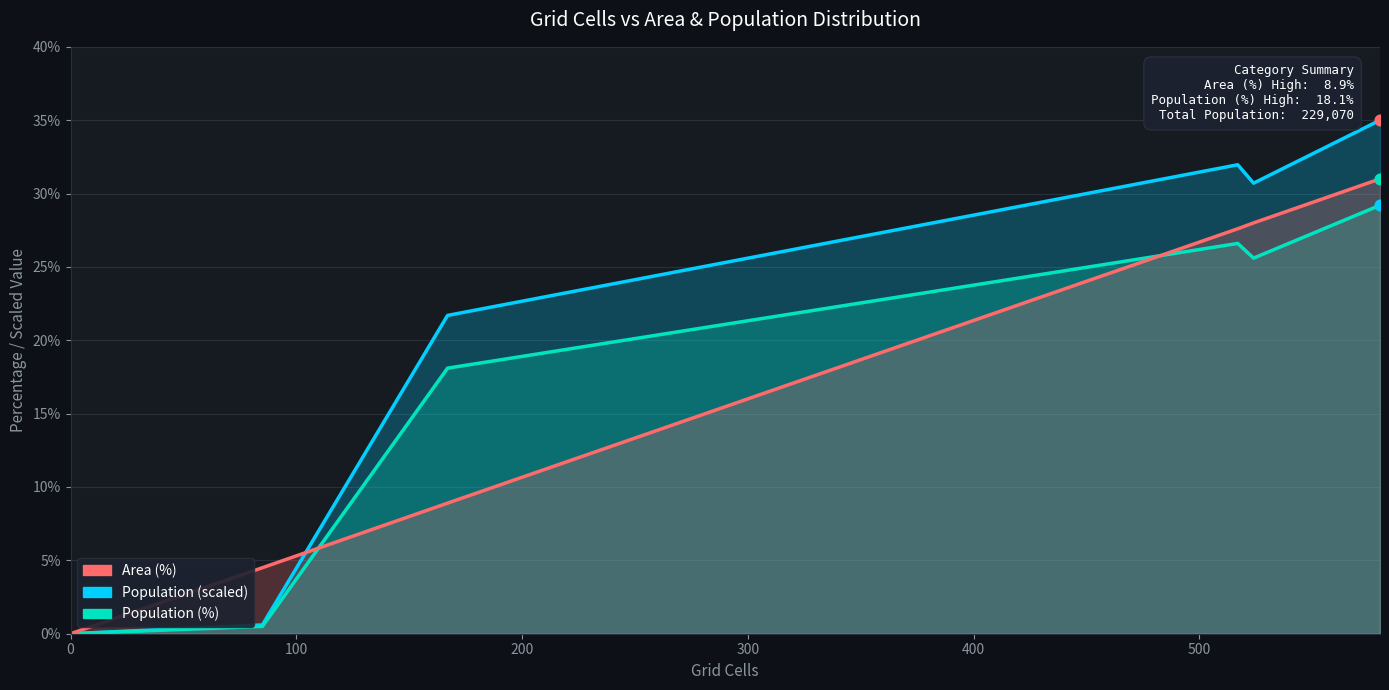

Which series has the largest total across all categories?

Population (scaled)